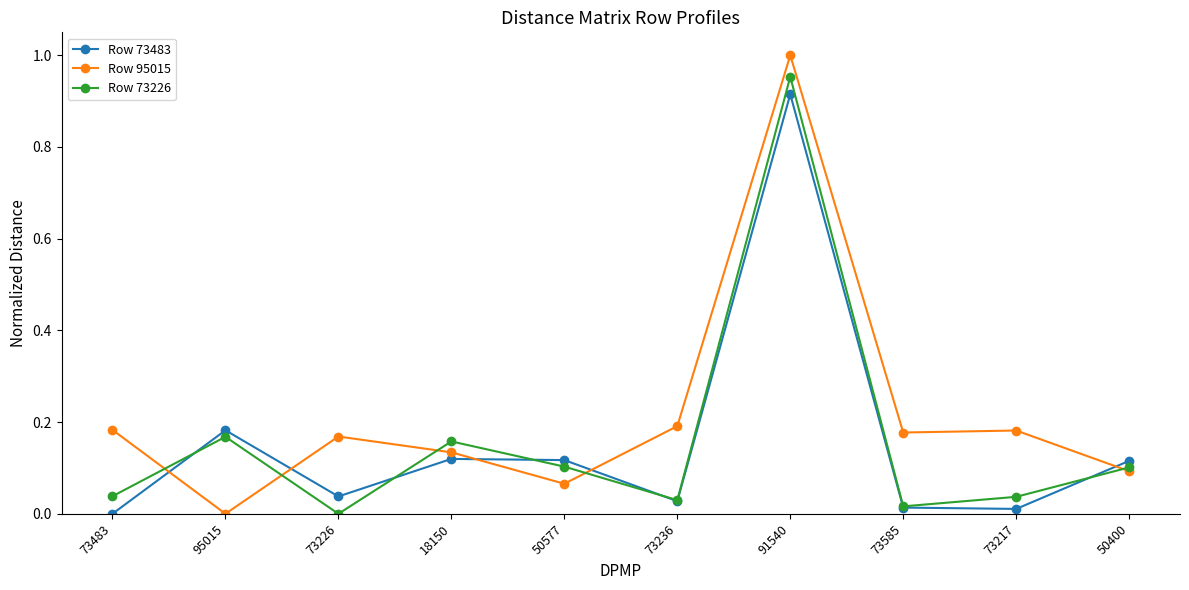

Where do Row 73483 and Row 95015 first cross each other?

73483 and 95015